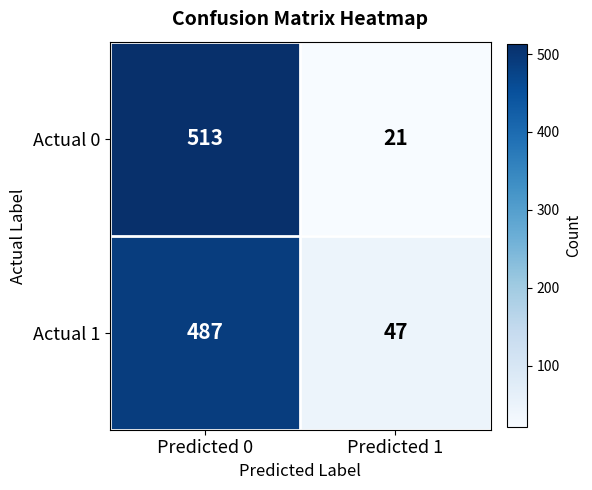

Is it true that Actual 1 equals 23 at Predicted 1?

False